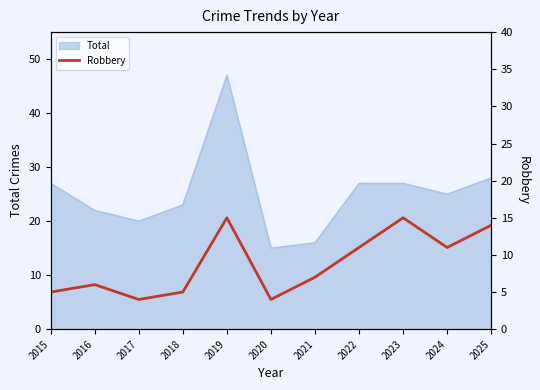

Where does the data first go above 7?

2019